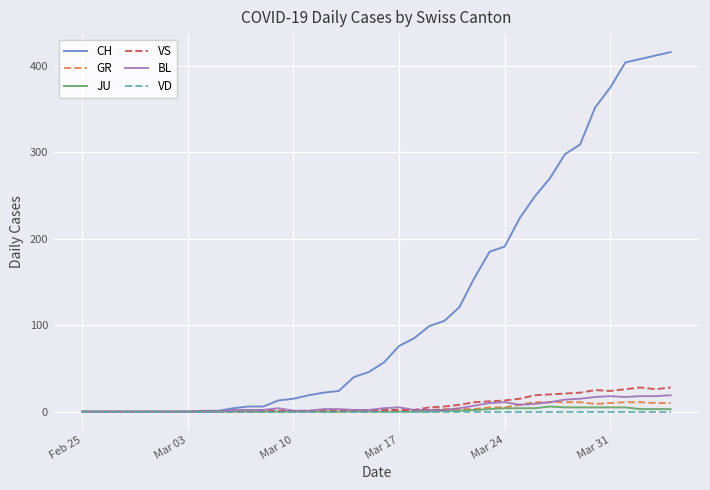

How many series are shown in this chart?

6